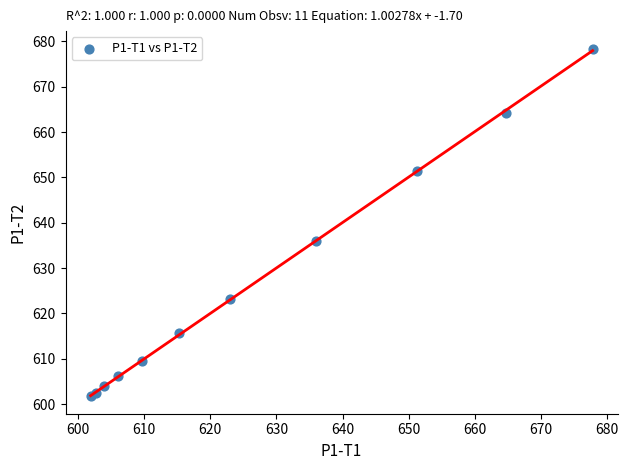

What Y value in the scatter plot is closest to 640?

635.9